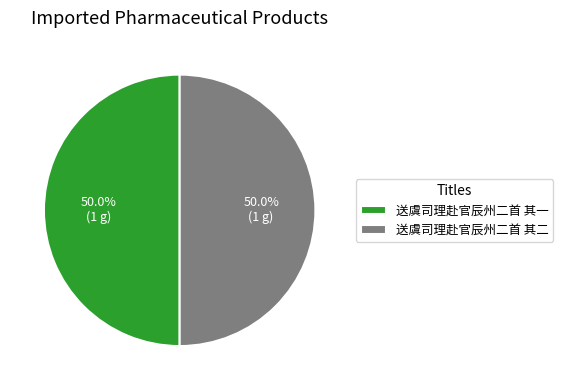

Is the sum of 送虞司理赴官辰州二首 其二 and 送虞司理赴官辰州二首 其一 greater than half?

Yes